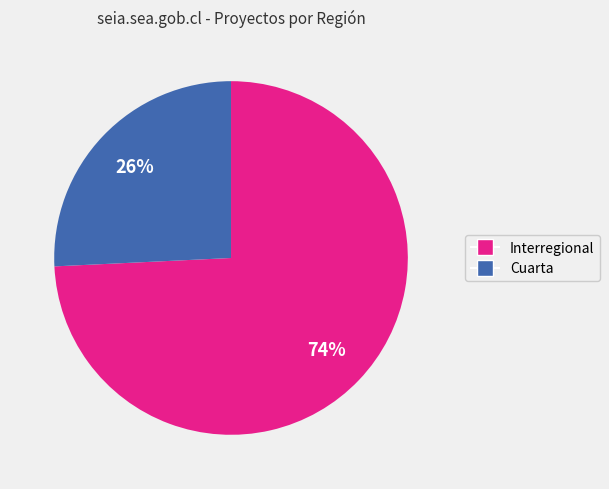

The Cuarta slice represents 26% of the pie. True or false?

True